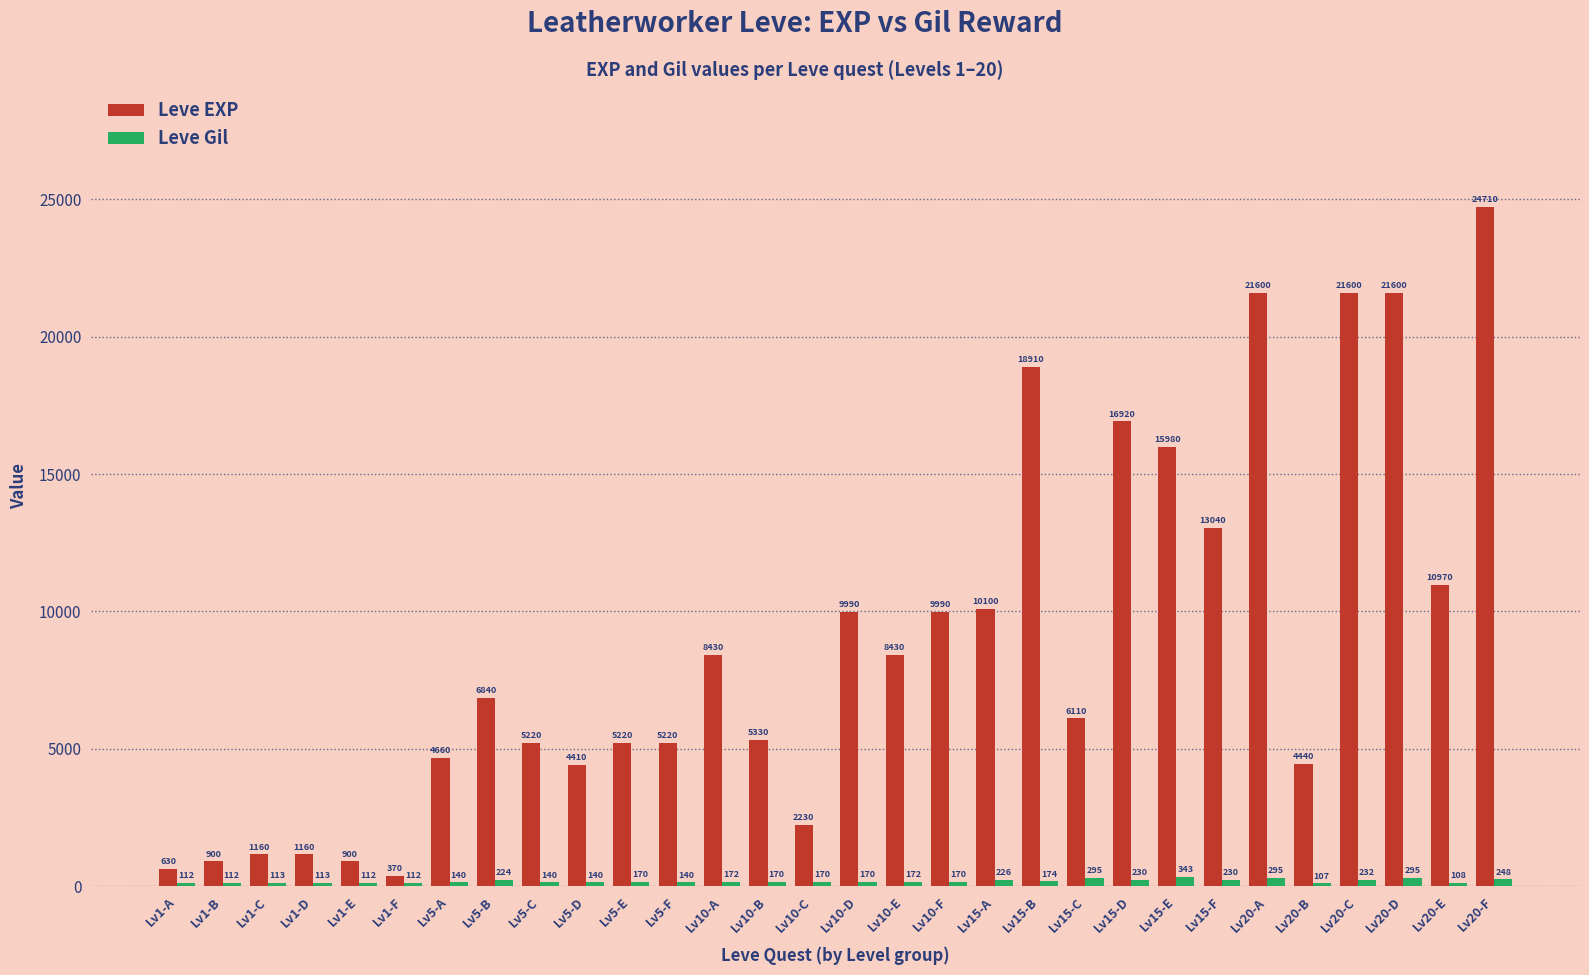

The Leve Gil series shows 140 at Lv5-A. True or false?

True